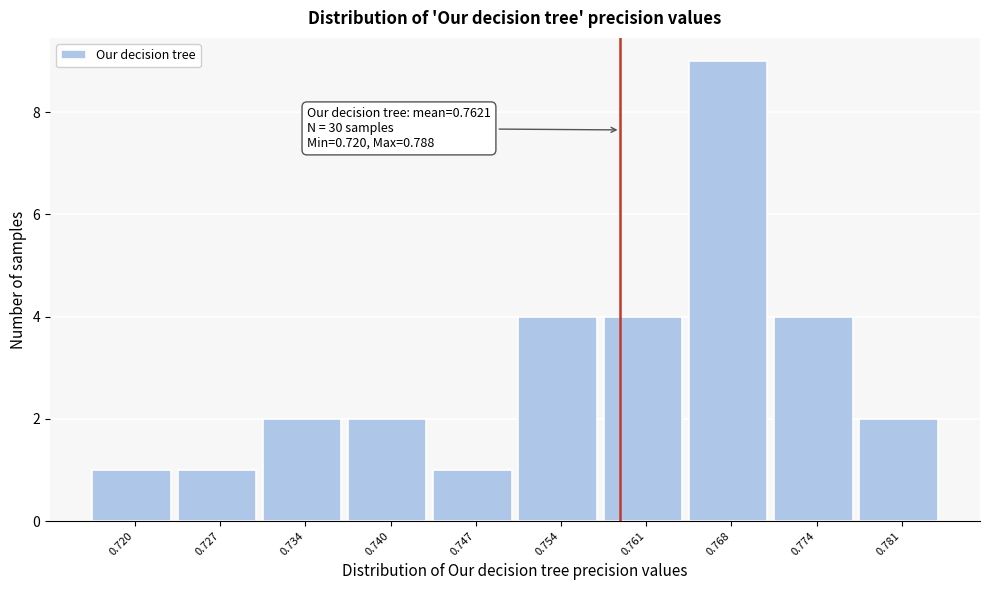

Reading right to left, list all the values displayed in this chart.

0.781=2	0.774=4	0.768=9	0.761=4	0.754=4	0.747=1	0.740=2	0.734=2	0.727=1	0.720=1